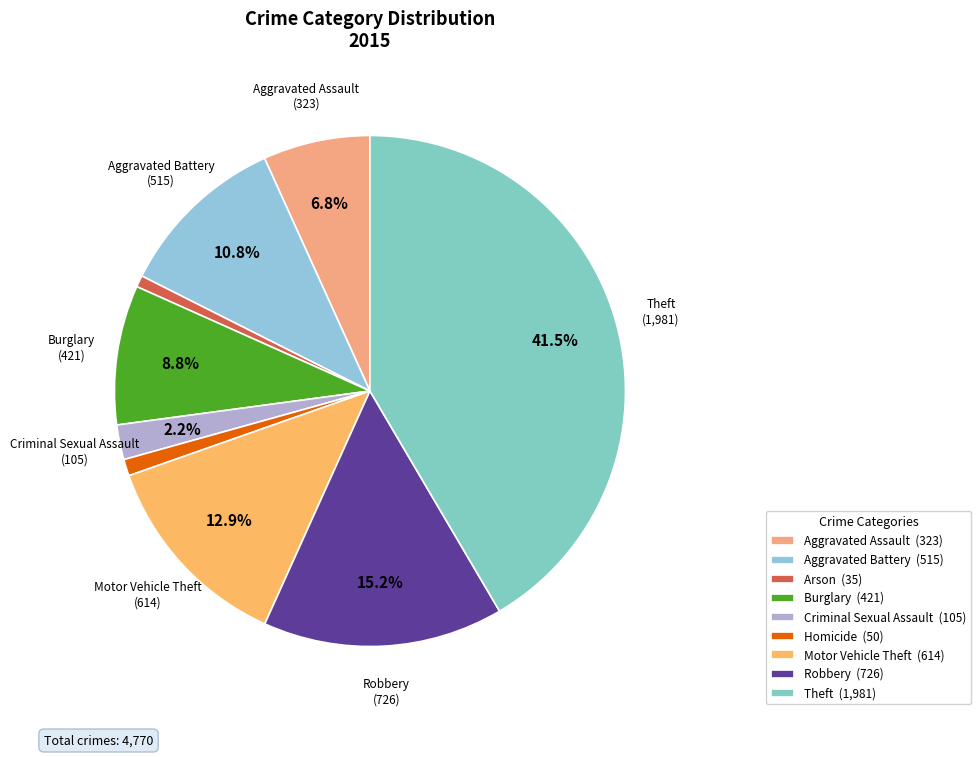

Rank the categories by value from lowest to highest.

Arson, Homicide, Criminal Sexual Assault, Aggravated Assault, Burglary, Aggravated Battery, Motor Vehicle Theft, Robbery, Theft